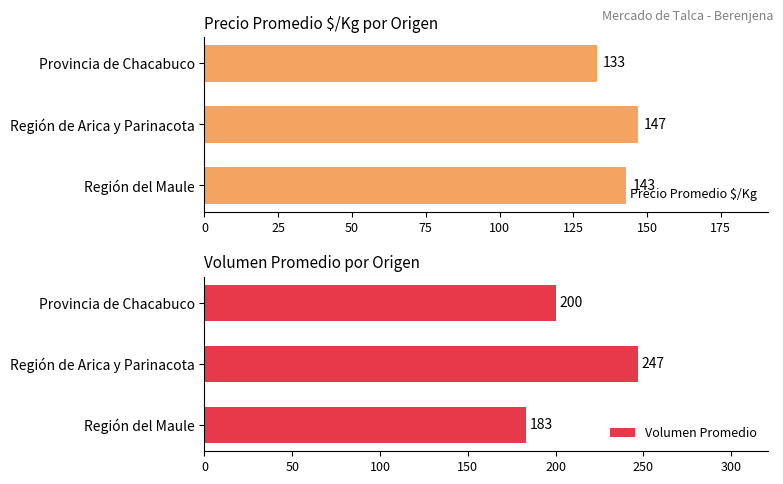

The Precio Promedio $/Kg series shows 87 at Provincia de Chacabuco. True or false?

False